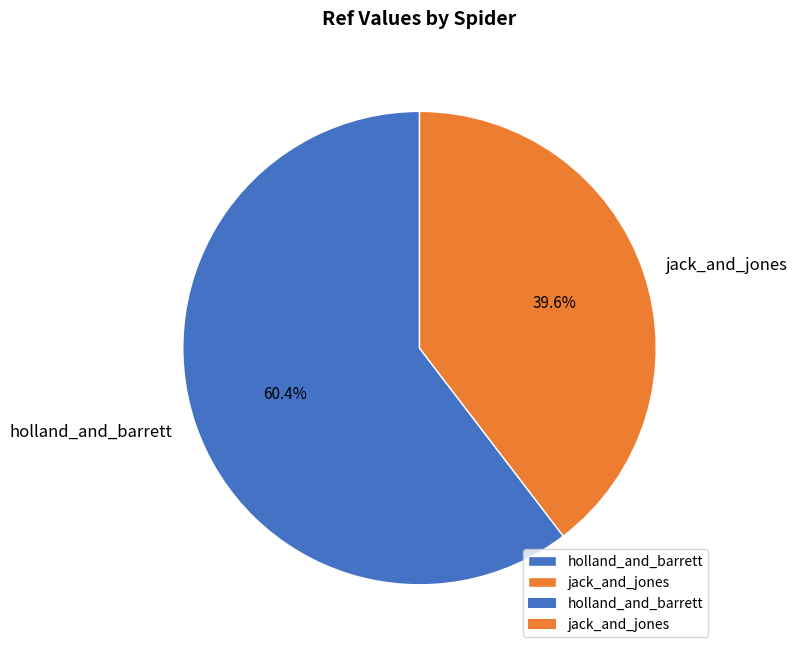

What is the majority slice?

holland_and_barrett